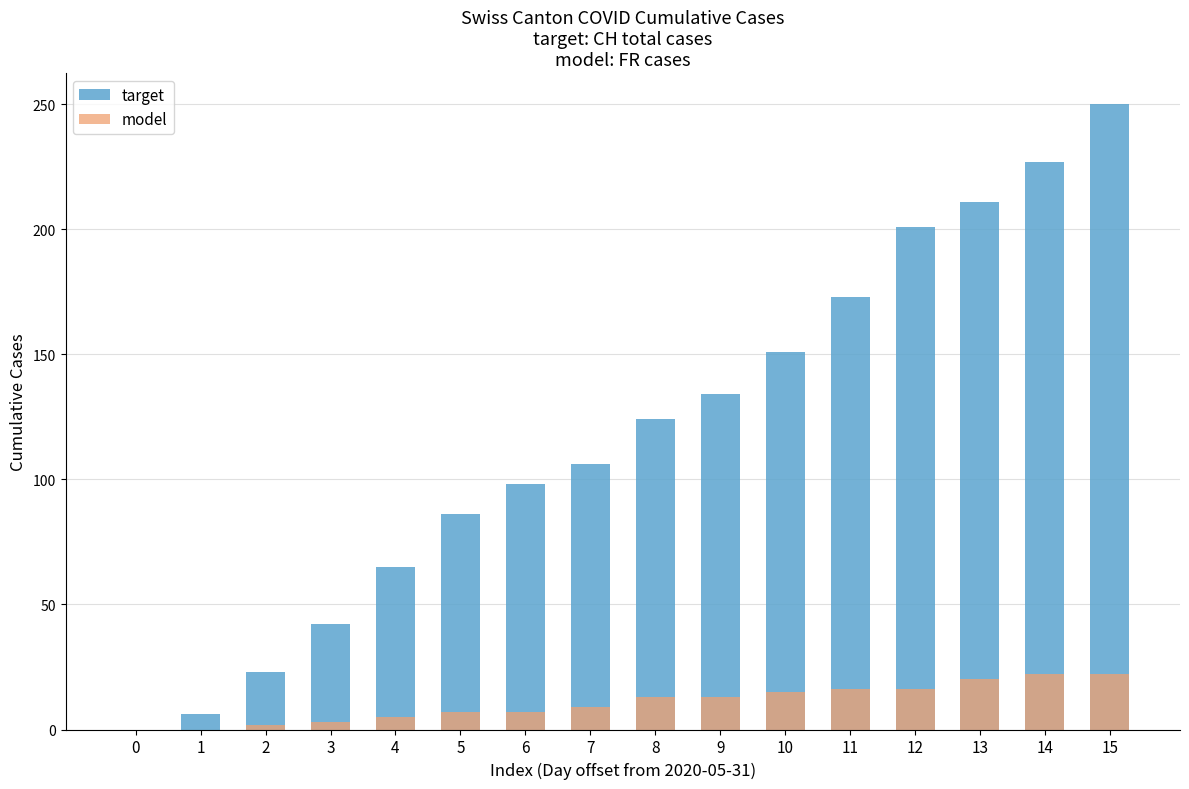

Is the value of model at 11 greater than the value of target at 9?

No